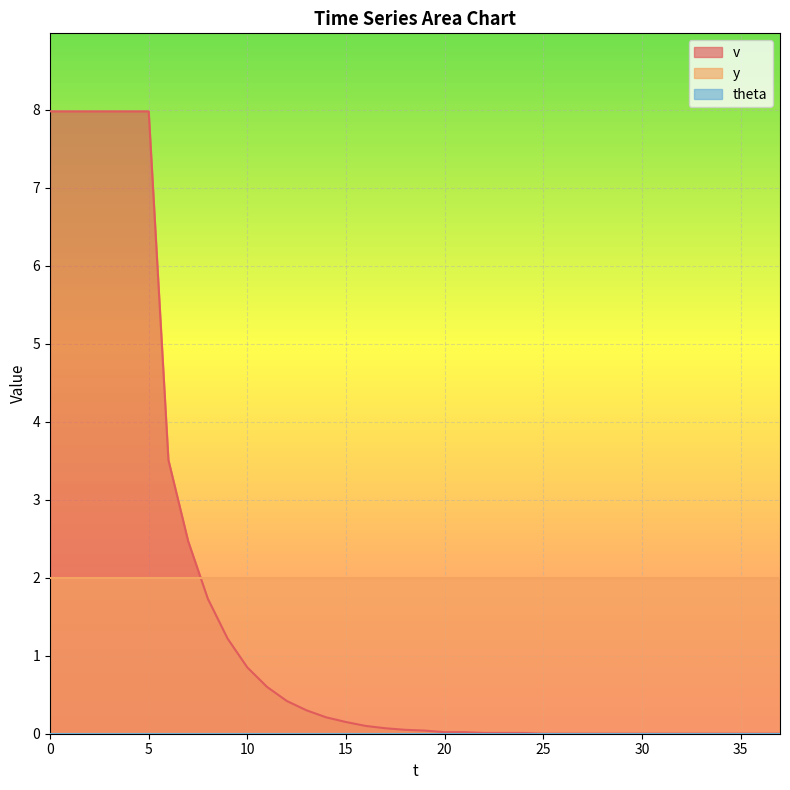

Between 28 and 19, which is larger?

19